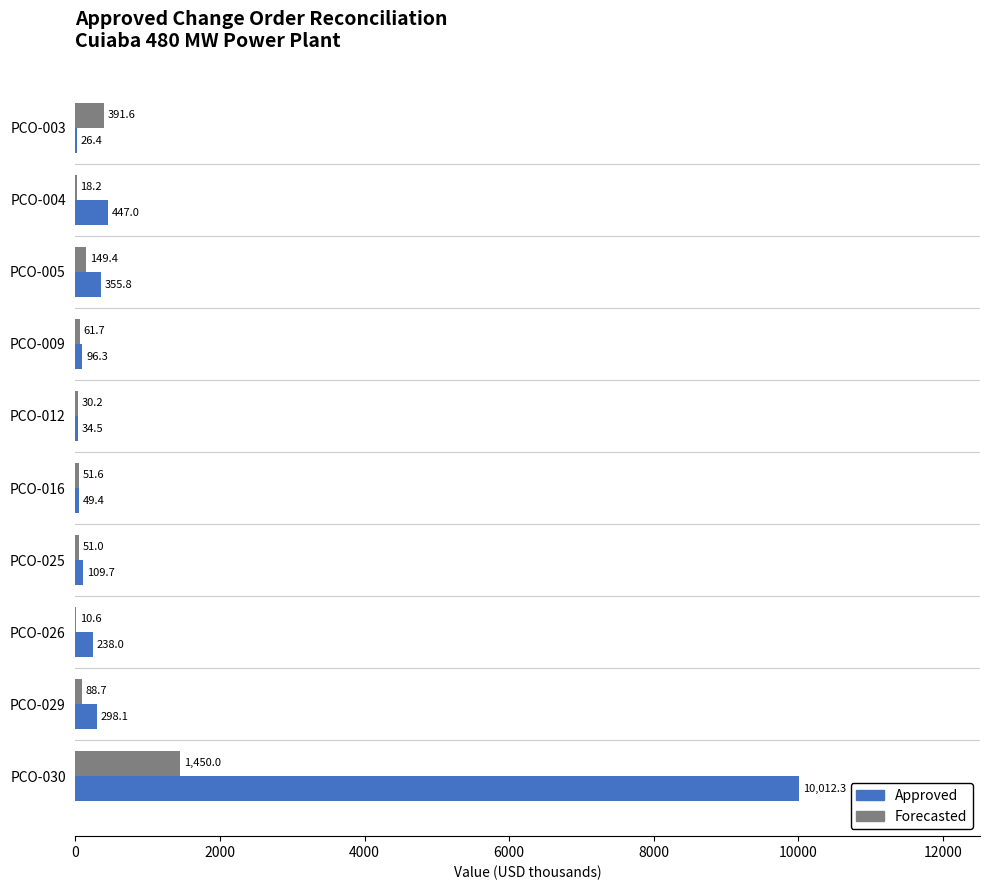

What is the greatest value displayed?

10012.3